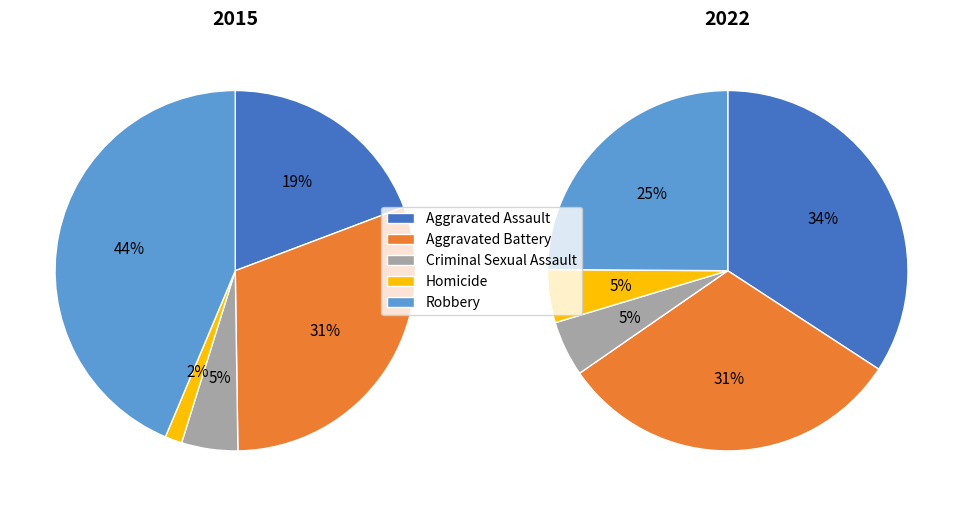

To the nearest percent, what is the average slice percentage?

20%